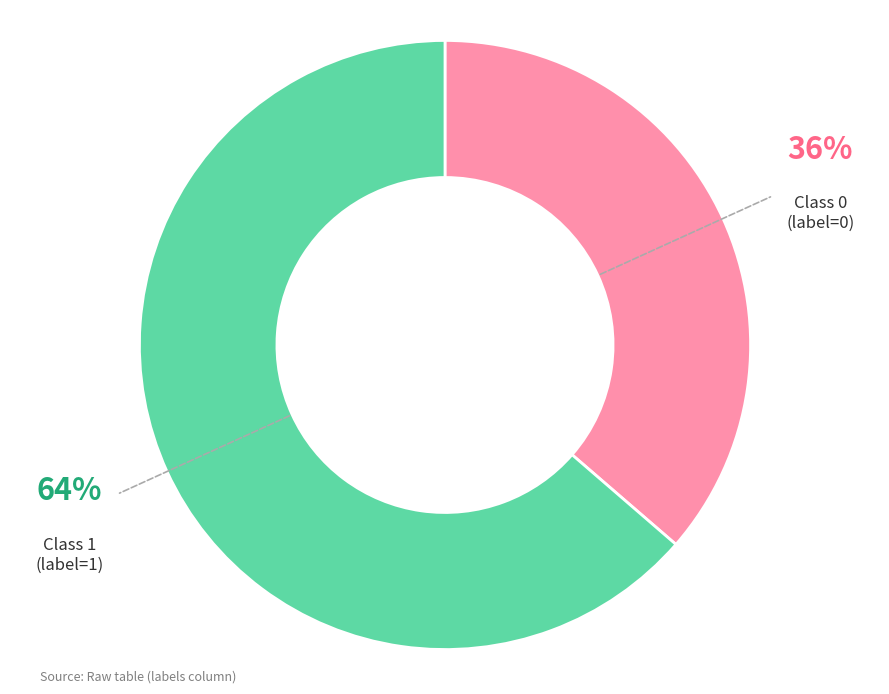

Is there a majority slice in this chart?

Yes